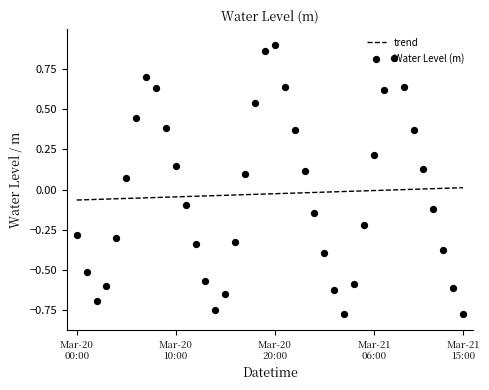

Which has a higher value, 2023-03-20 06:00 or 2023-03-21 08:00?

2023-03-21 08:00